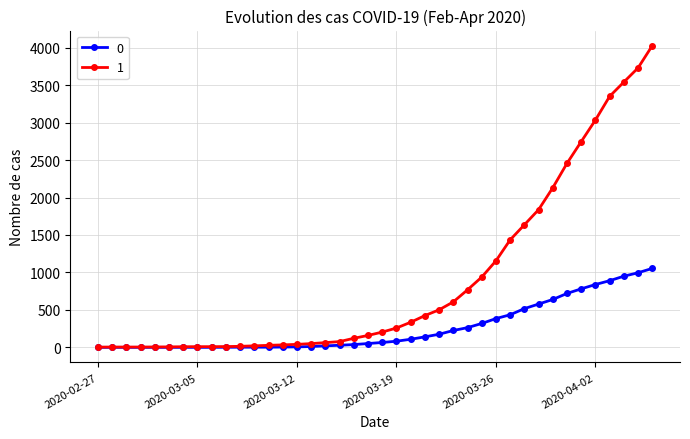

At how many categories does at least one series exceed 1578?

10